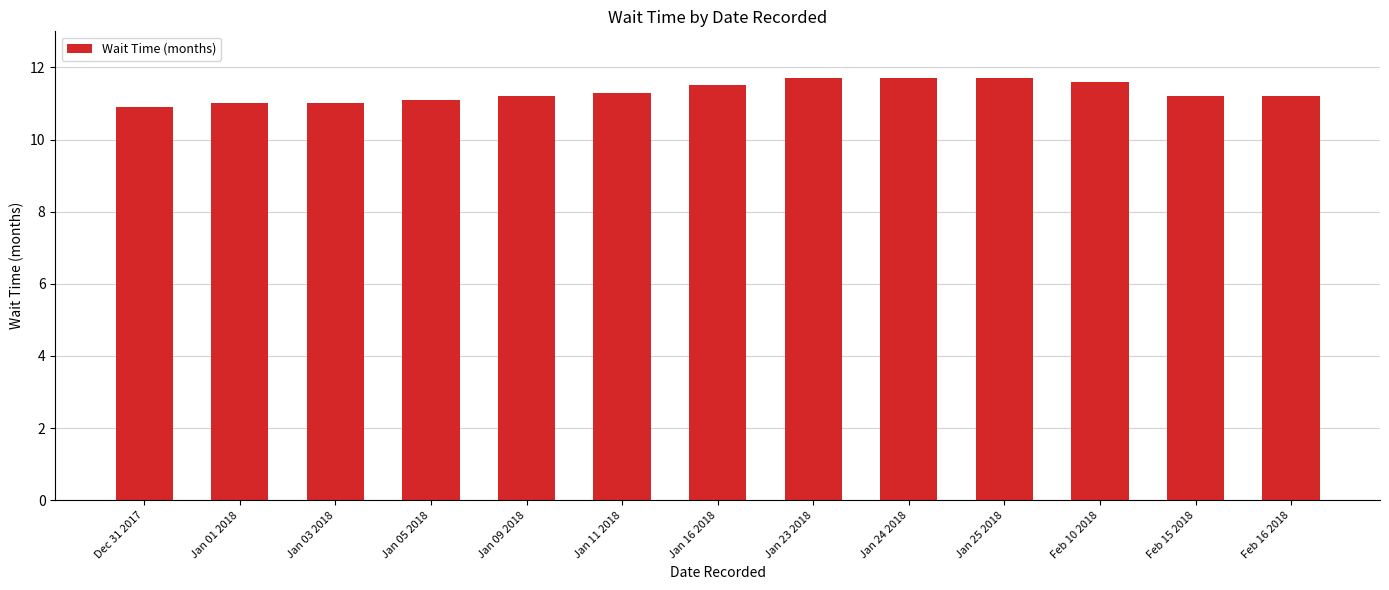

What is the difference between the maximum and minimum values?

0.8